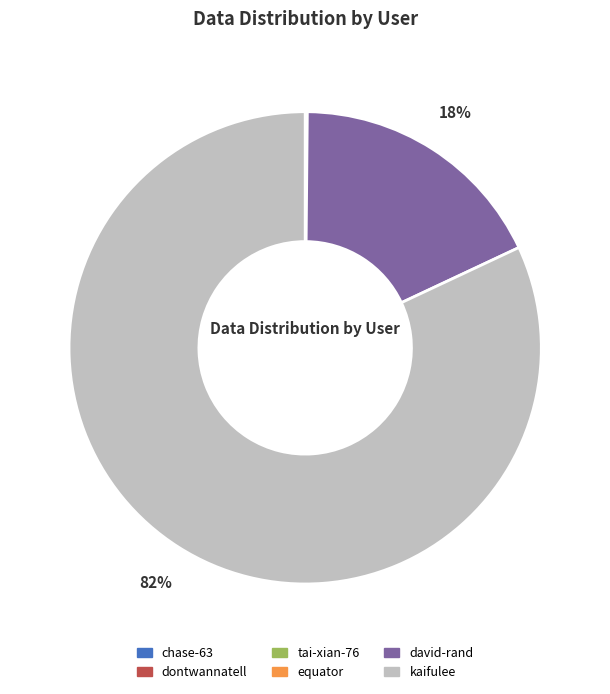

Which category has the biggest portion of the pie?

kaifulee